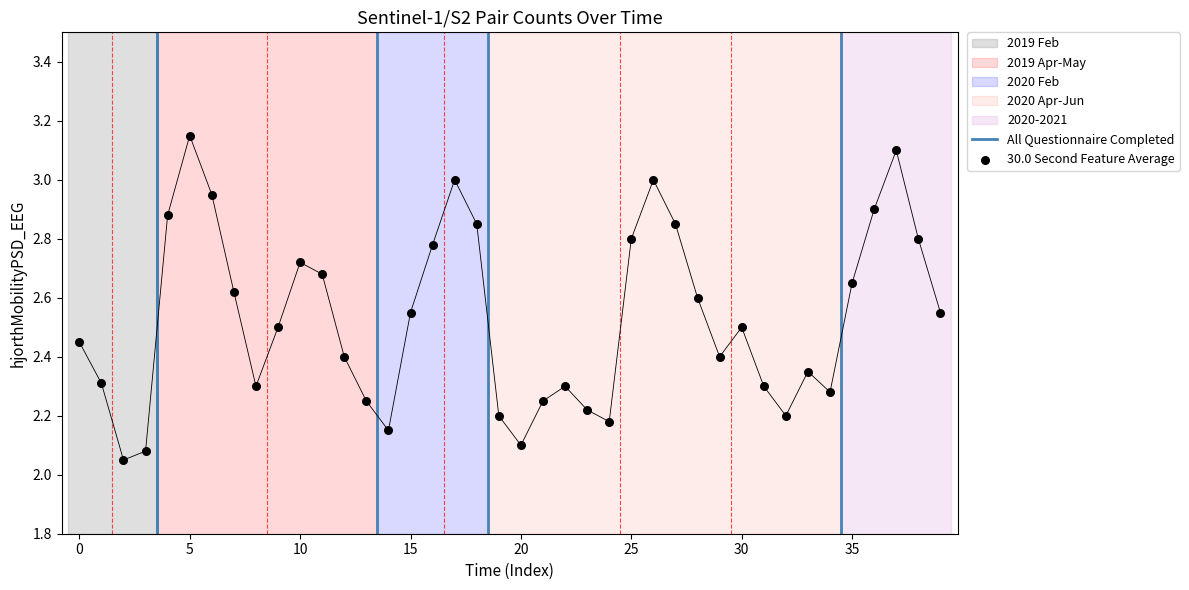

Approximately how many times larger is the value at 2019-02-21 compared to 2020-04-28?

0.8